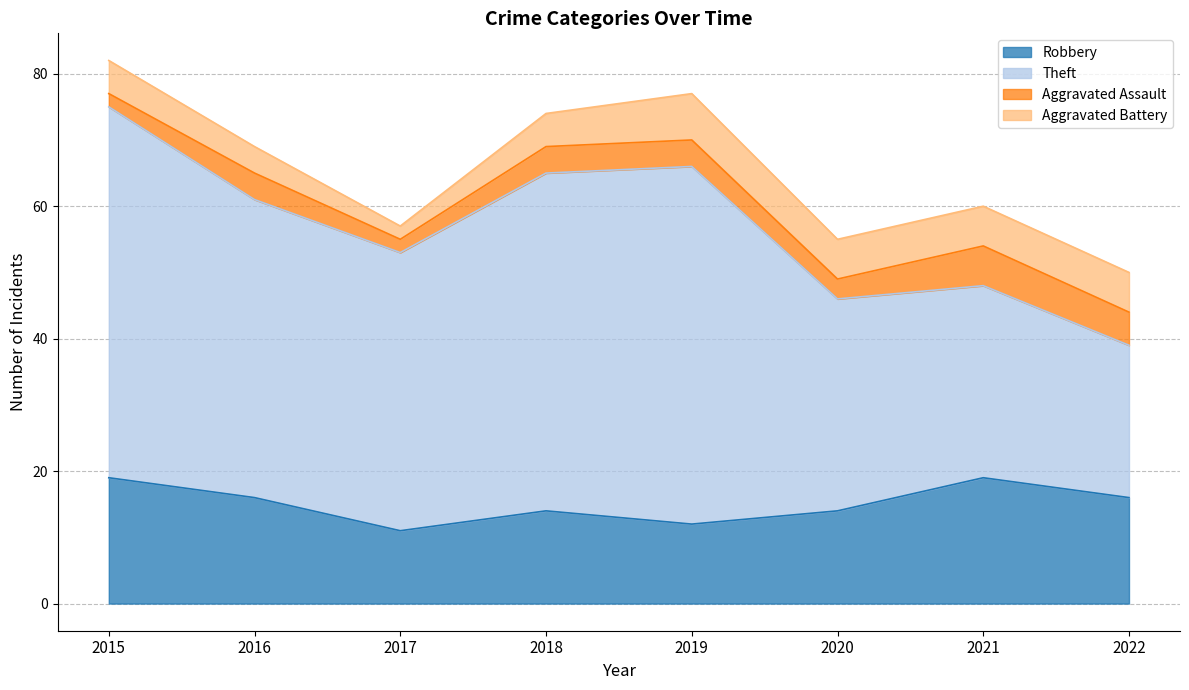

At which category is the sum across all series the highest?

2015